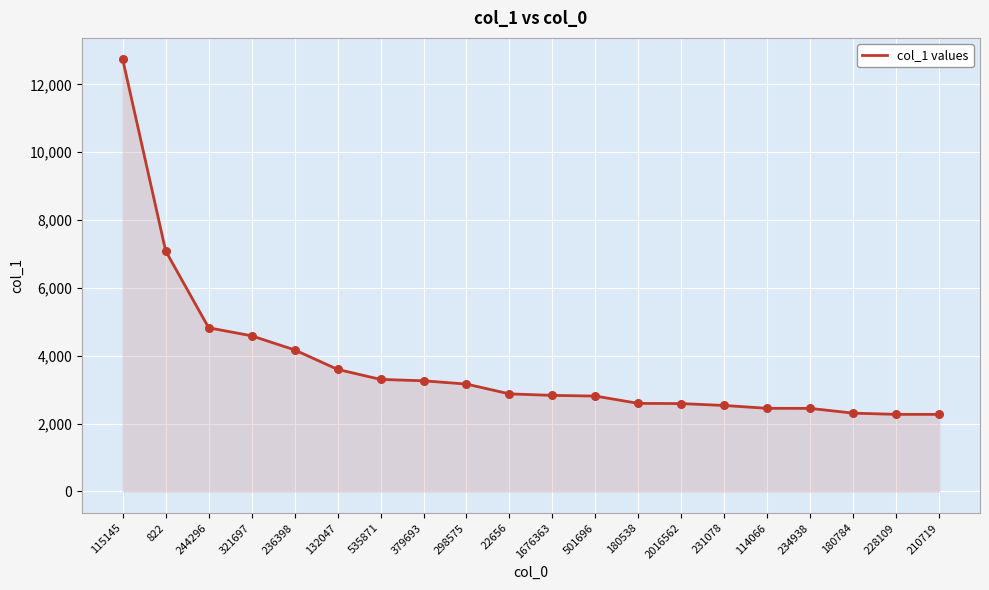

Between 298575 and 535871, which is larger?

535871